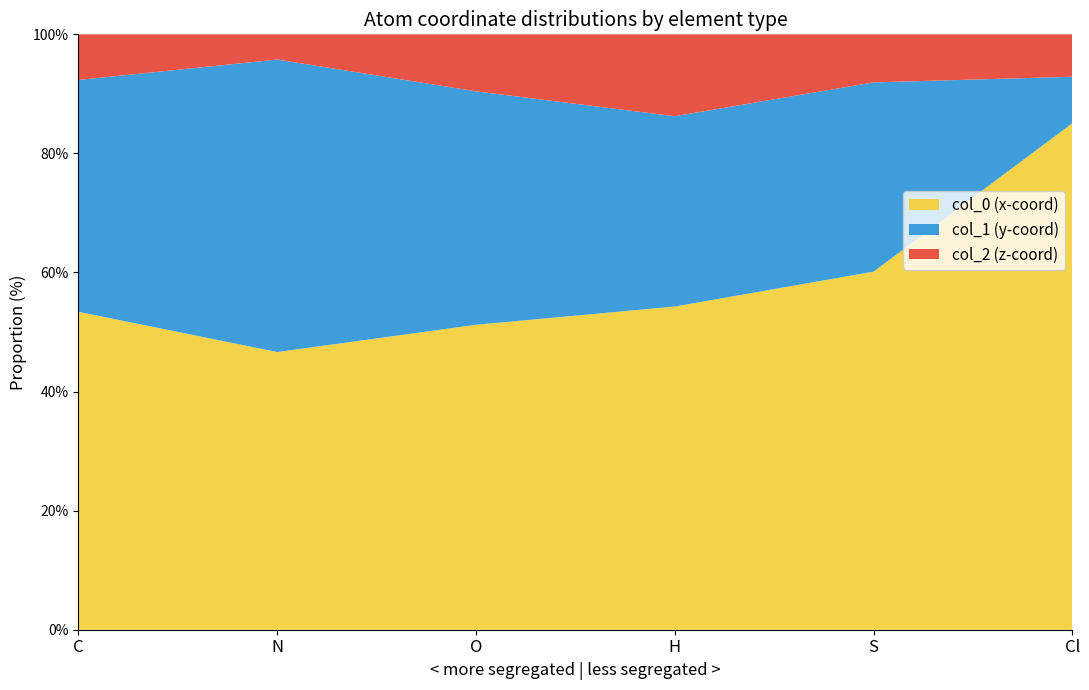

What is the lowest value of the col_0 (x-coord) series?

46.6